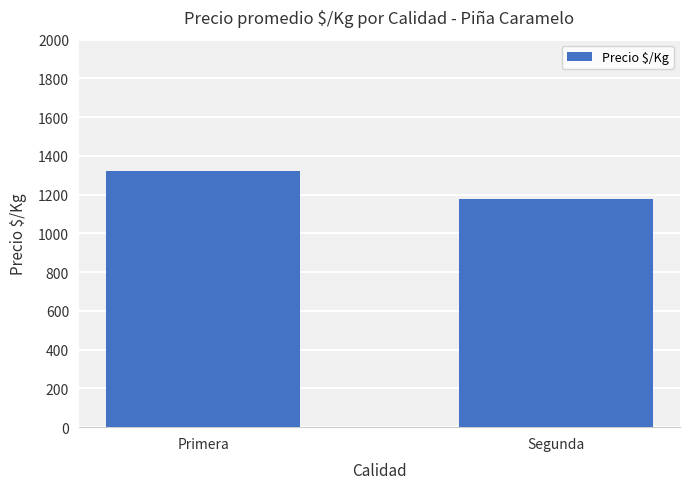

Reading left to right, extract all data points from this chart.

Primera=1324	Segunda=1178